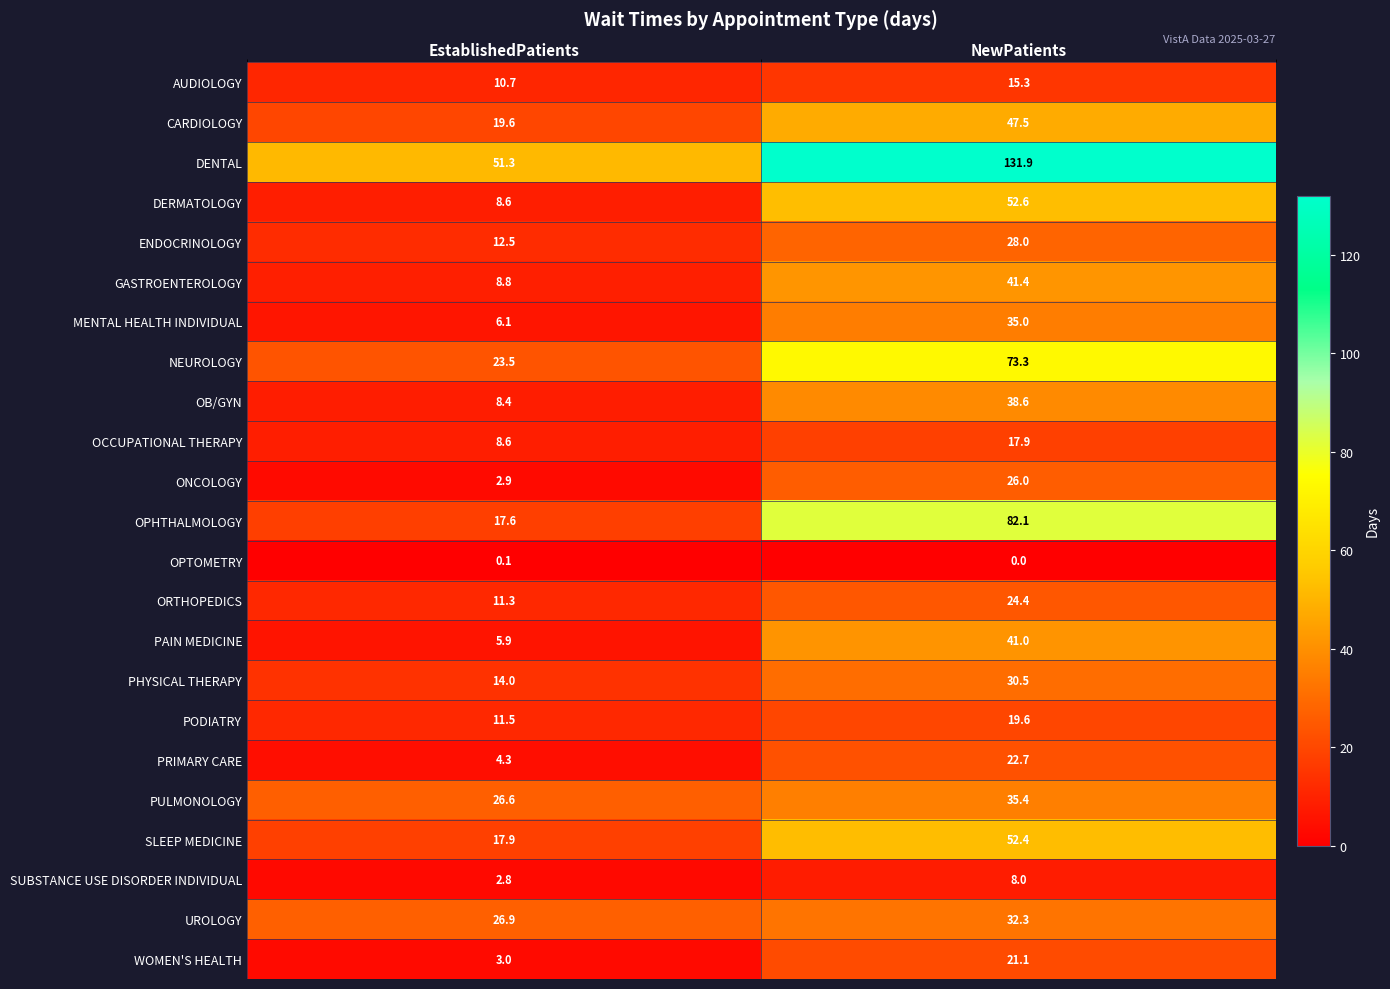

What is the difference between the maximum and minimum values in the PRIMARY CARE series?

18.4